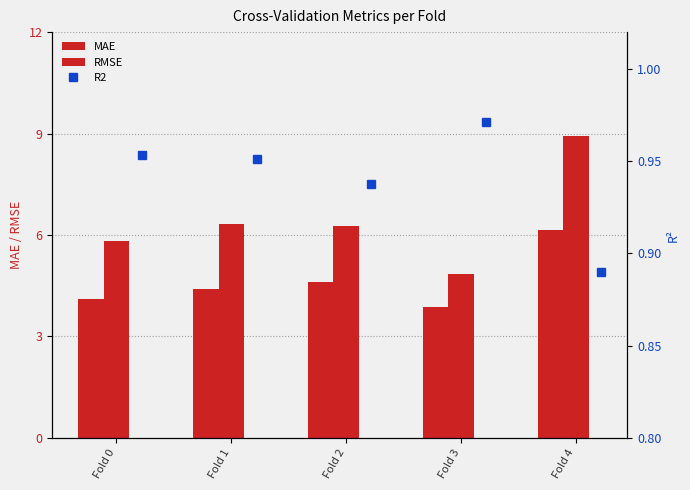

Rank the series by their average value, from lowest to highest.

R2, MAE, RMSE